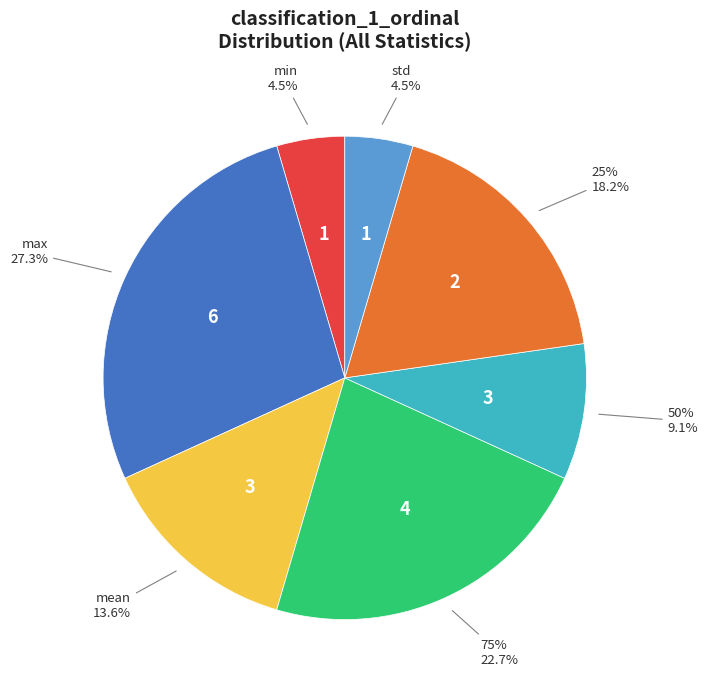

Is there any slice that represents more than half of the pie?

No